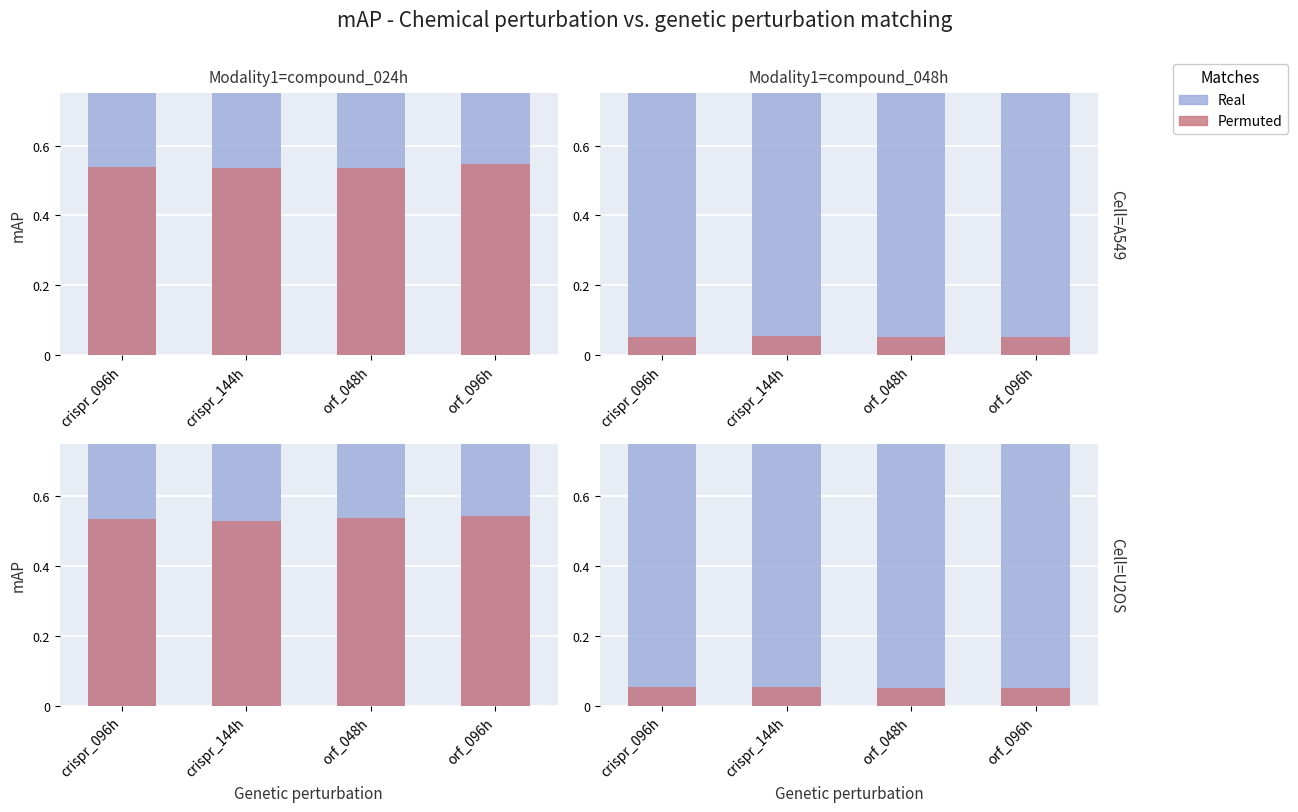

What is the label of the 3rd bar from the left?

orf_048h